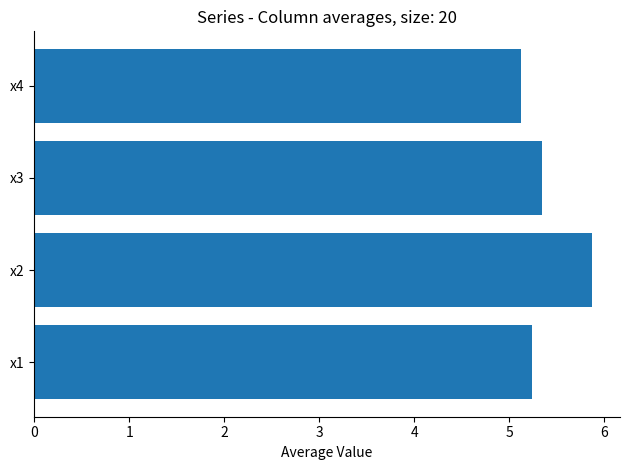

How many series are shown in this chart?

1